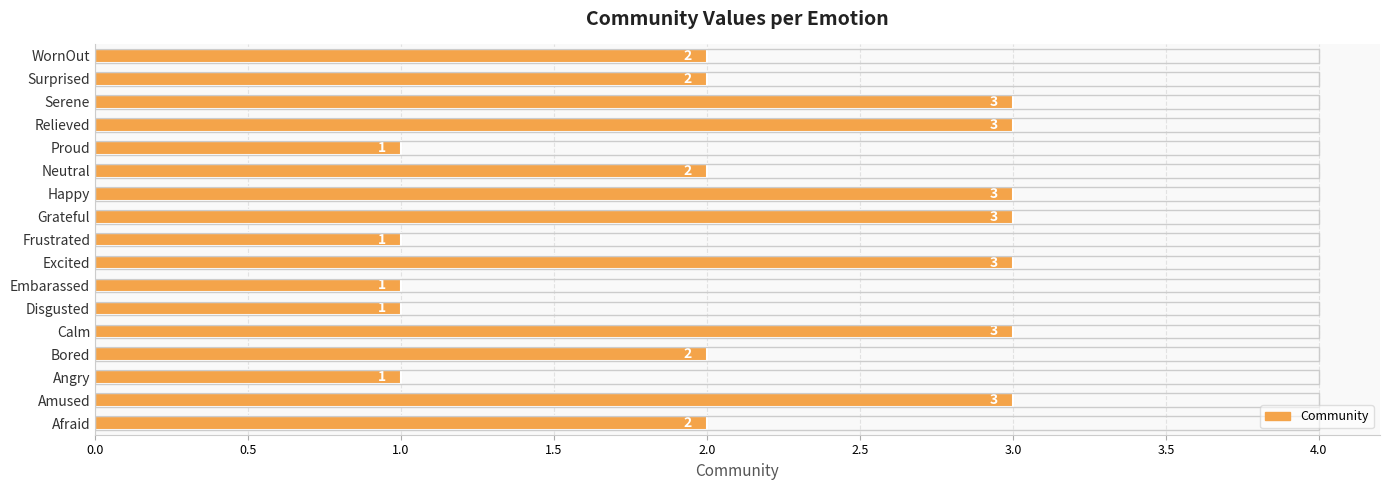

What is the change in value from Afraid to Serene?

+1